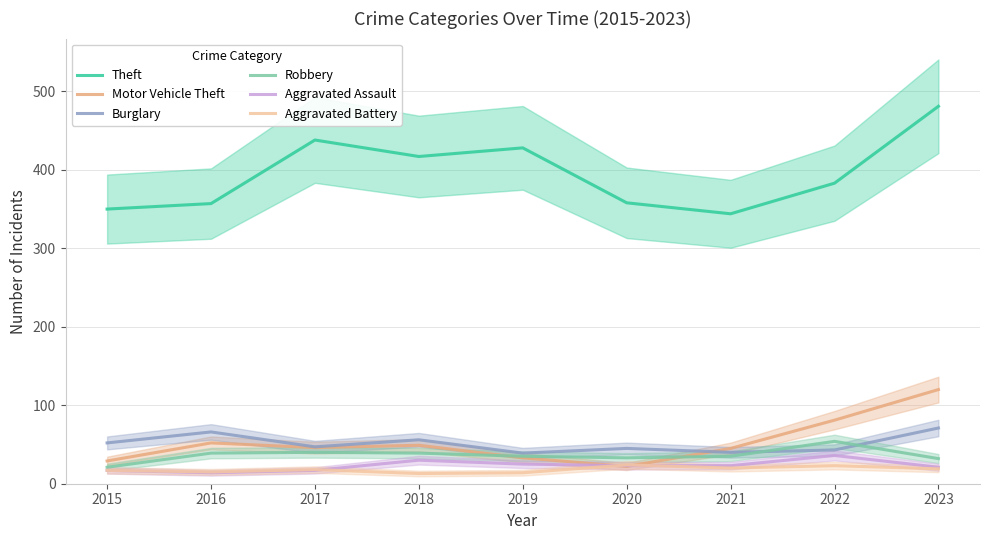

Which series has the widest spread of values?

Theft